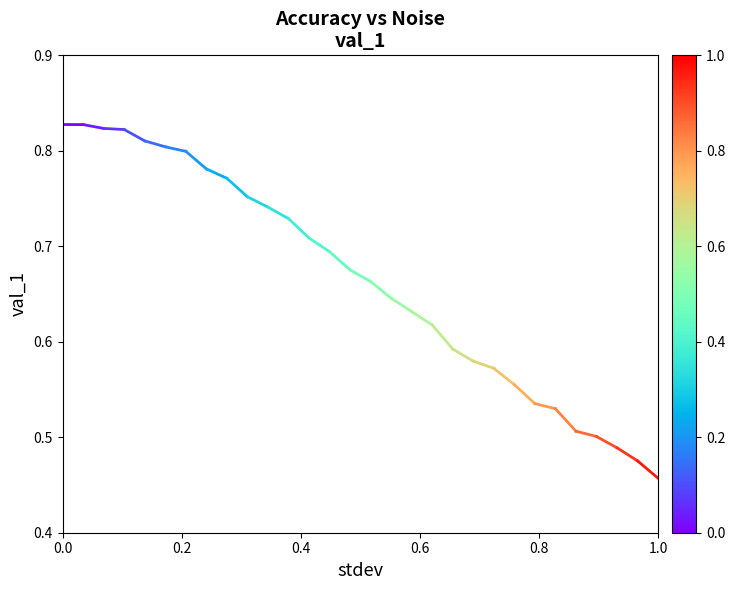

What is the difference between the maximum and minimum values?

0.4